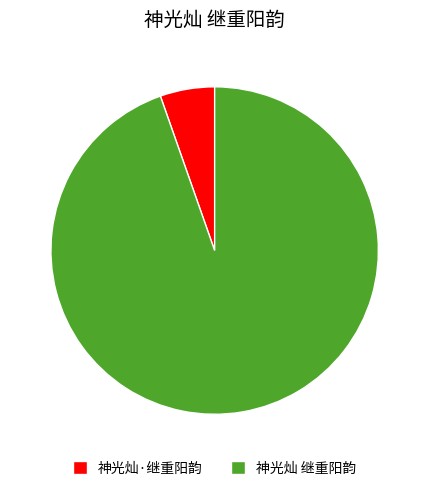

Rank the categories by value from lowest to highest.

神光灿·继重阳韵, 神光灿 继重阳韵